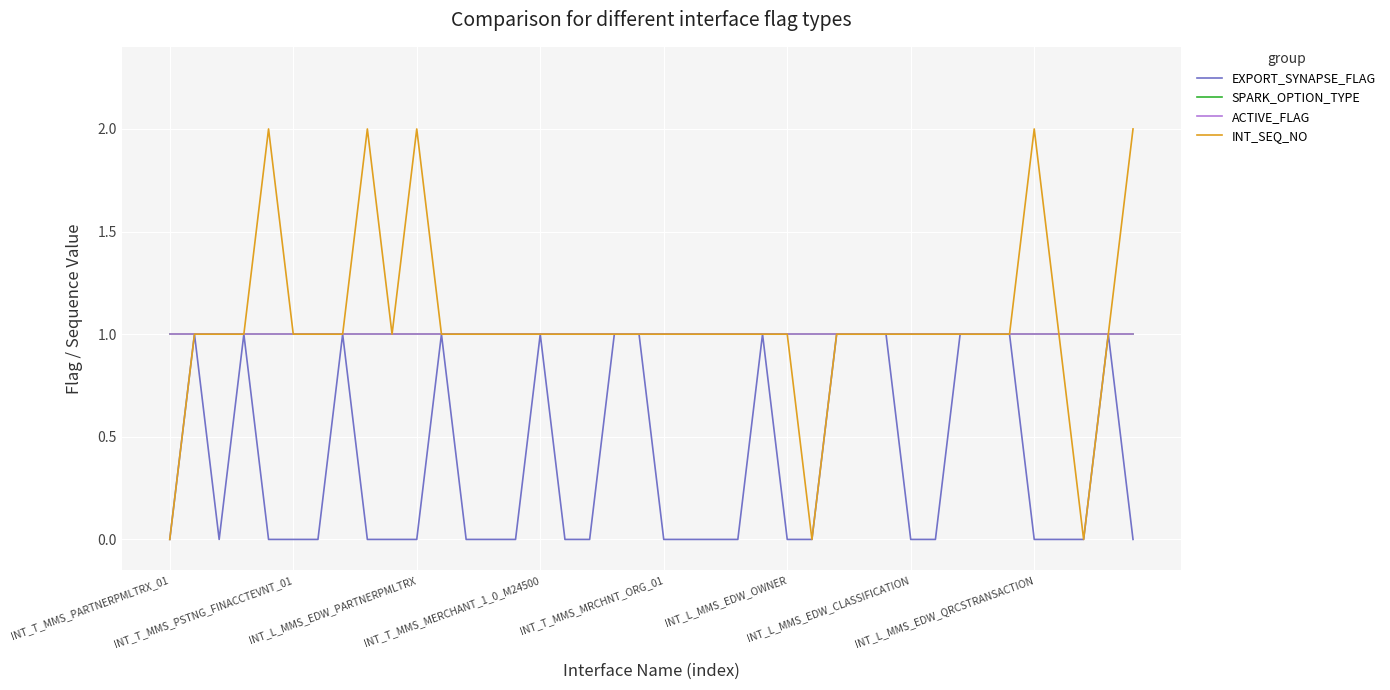

True or false: ACTIVE_FLAG has more than 1 interior local peaks.

False